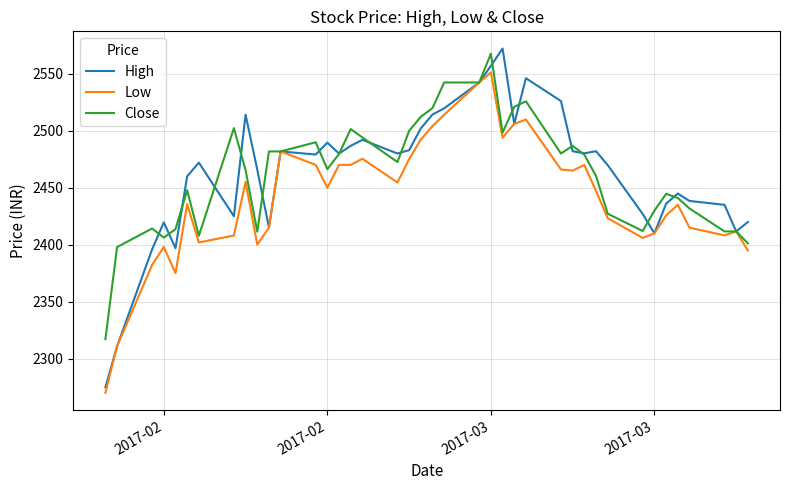

What is the minimum value shown in the chart?

2270.2